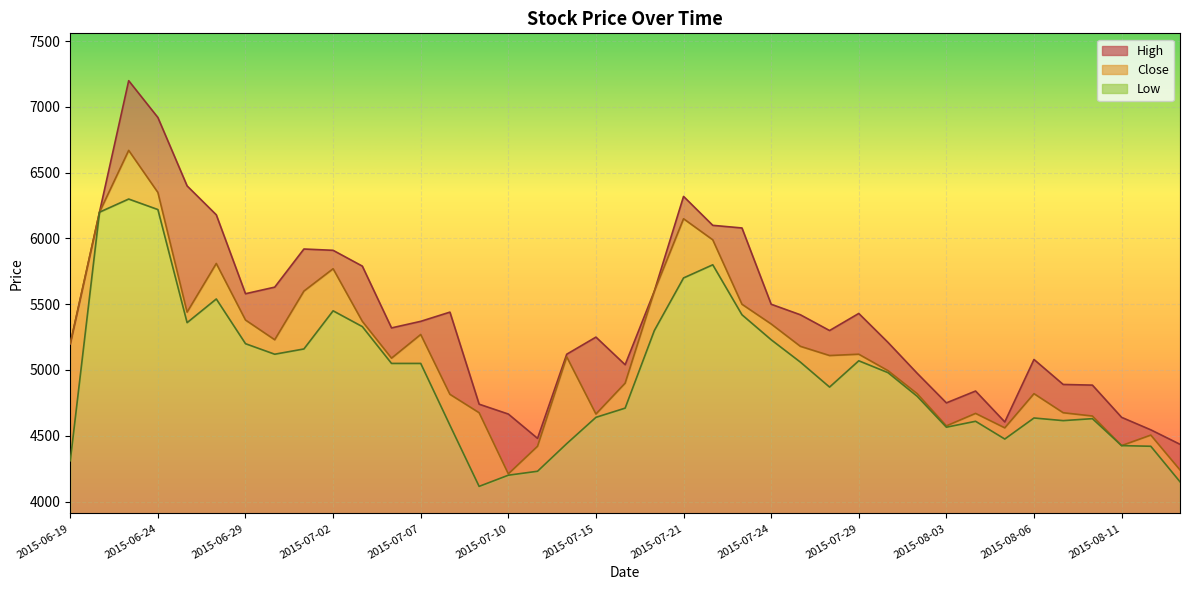

List the series in order of their peak value, highest first.

High, Close, Low